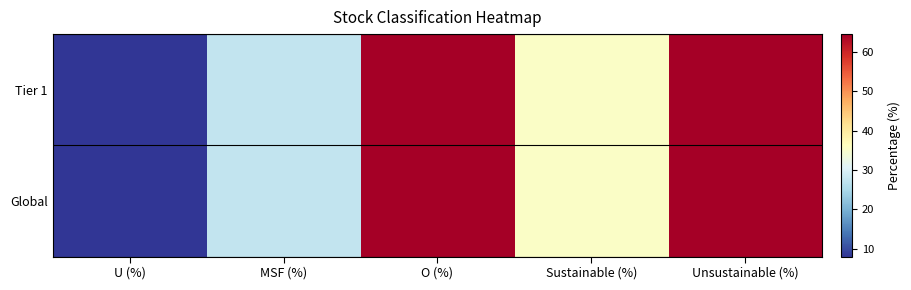

Count the number of data series in this chart.

2